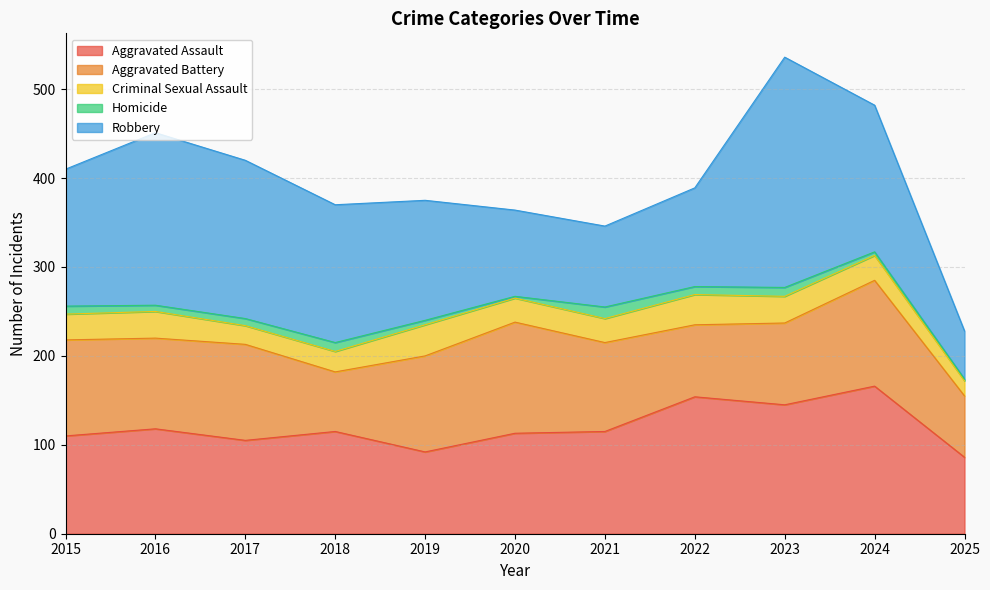

At which category does Aggravated Battery reach its first local peak?

2017